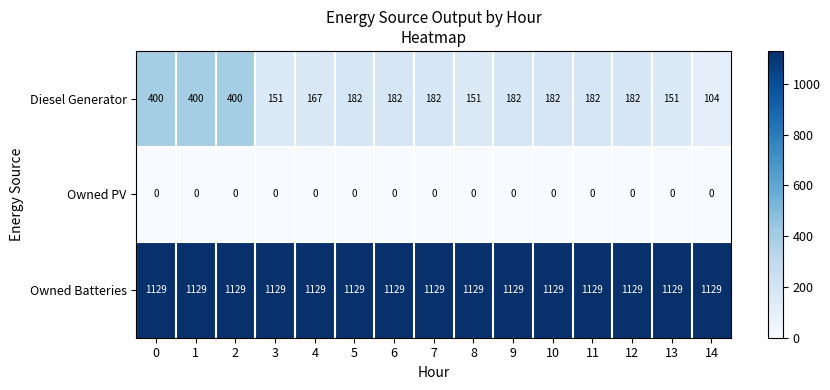

True or false: Owned PV has a value of 0 at 12.

True